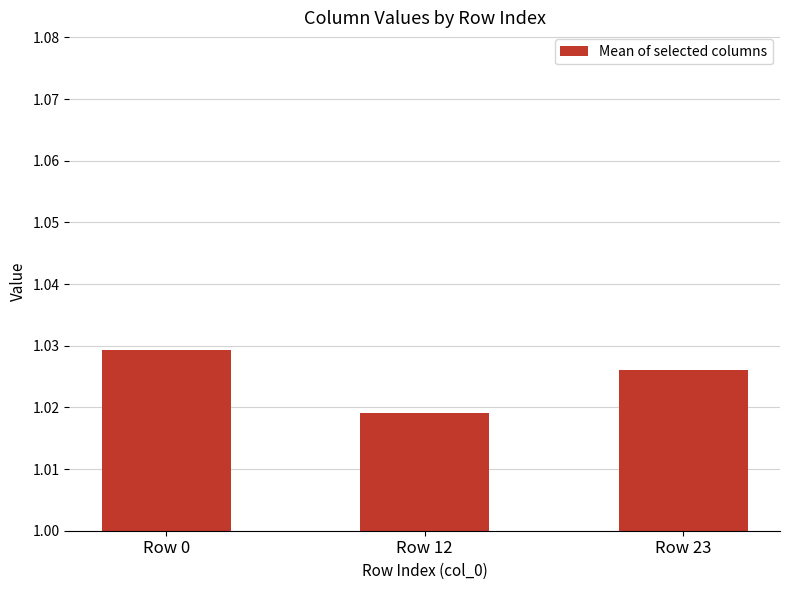

Between Row 12 and Row 23, which is larger?

Row 23